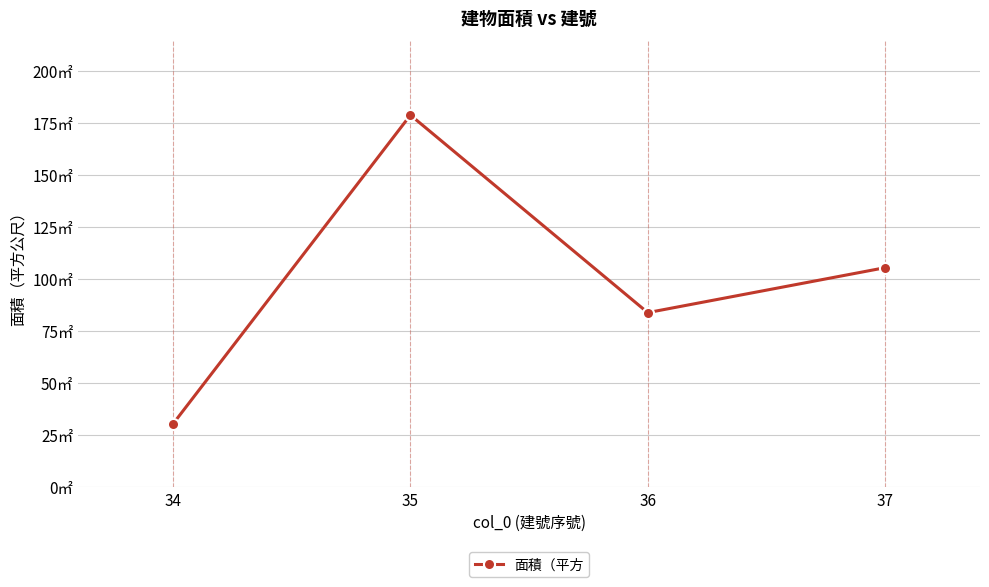

What is the smallest value displayed?

30.4